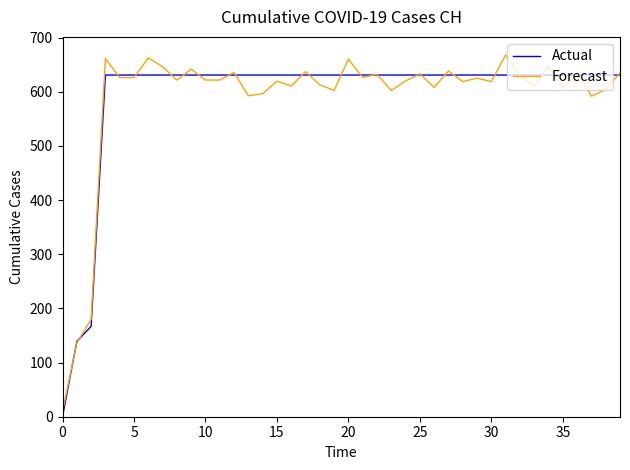

List the series in order of their peak value, lowest first.

Actual, Forecast